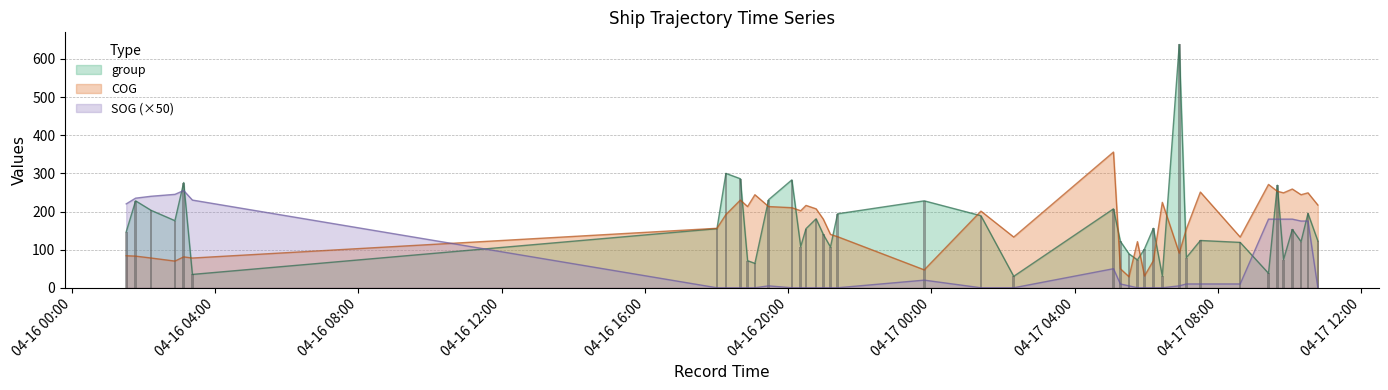

Which series has the largest total across all categories?

COG